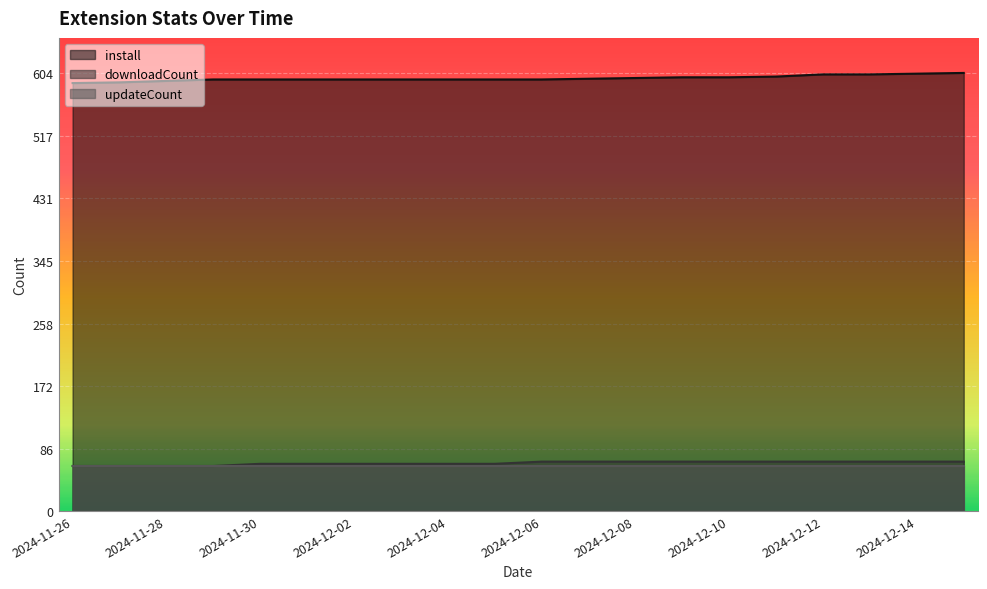

Does the chart display data point markers on the line(s)?

No